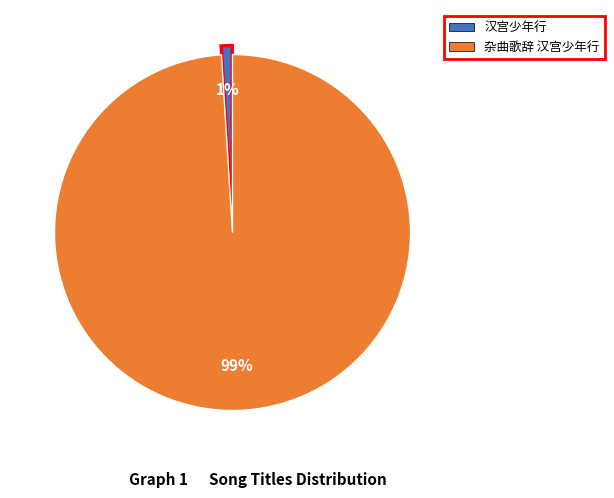

What is the smallest slice in the pie chart?

汉宫少年行